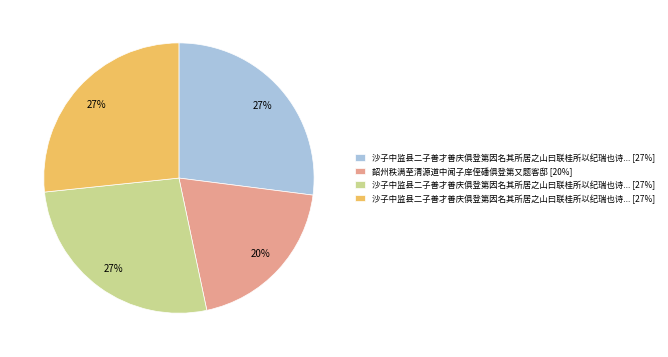

Does any single category account for the majority?

No